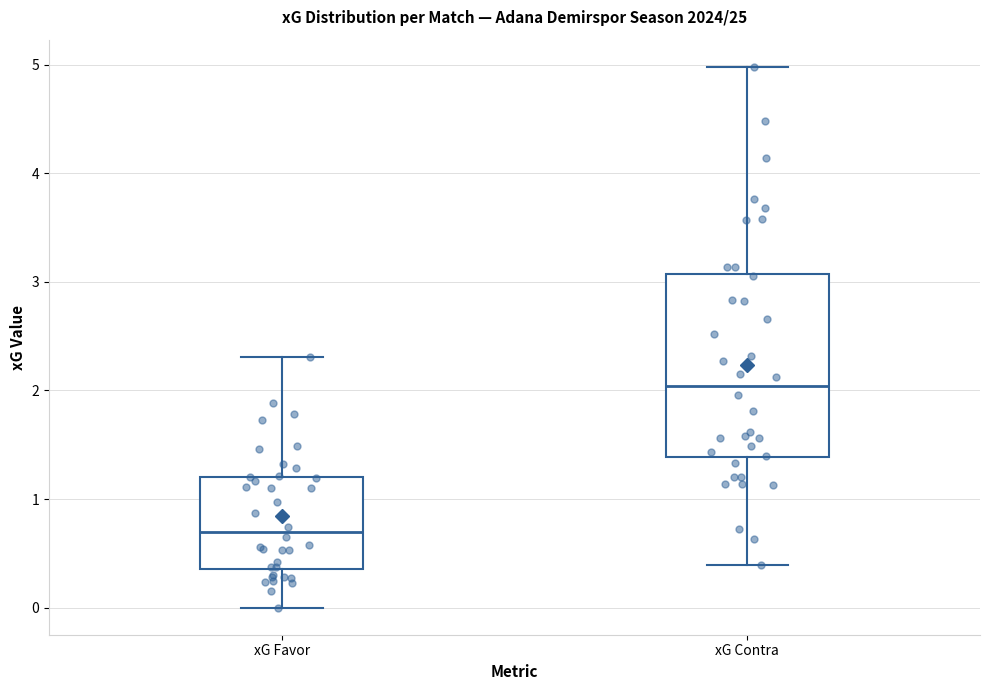

Where does the lower whisker of the box for xG Favor end on the y-axis? The values are not printed on the chart, so give them approximately, as read against the axis.

0.0